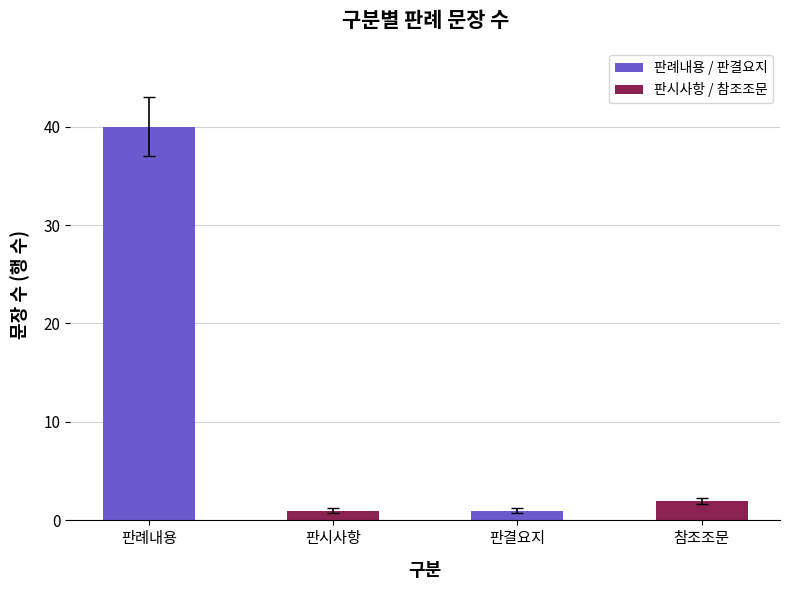

What is the maximum value shown in the chart?

40